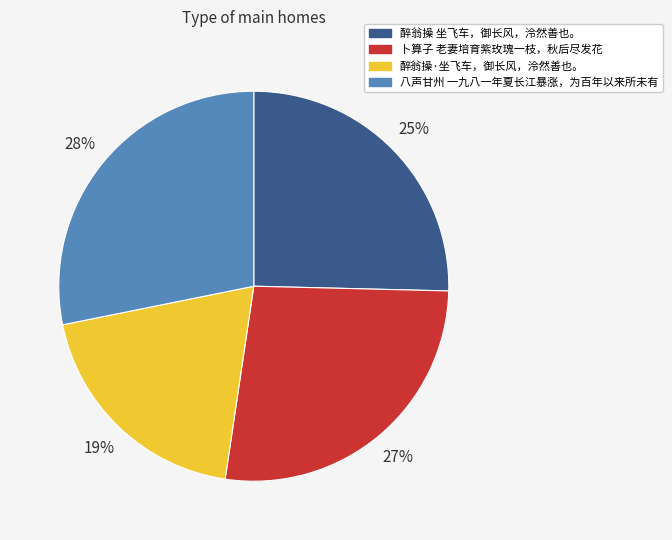

Is there a majority slice in this chart?

No